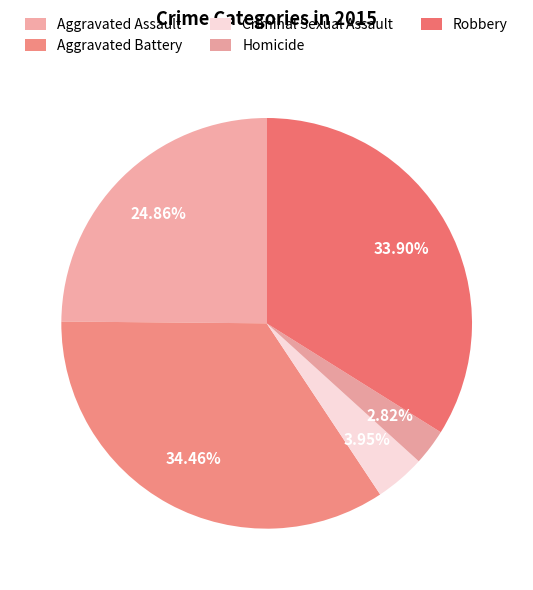

Count the number of slices in the pie.

5